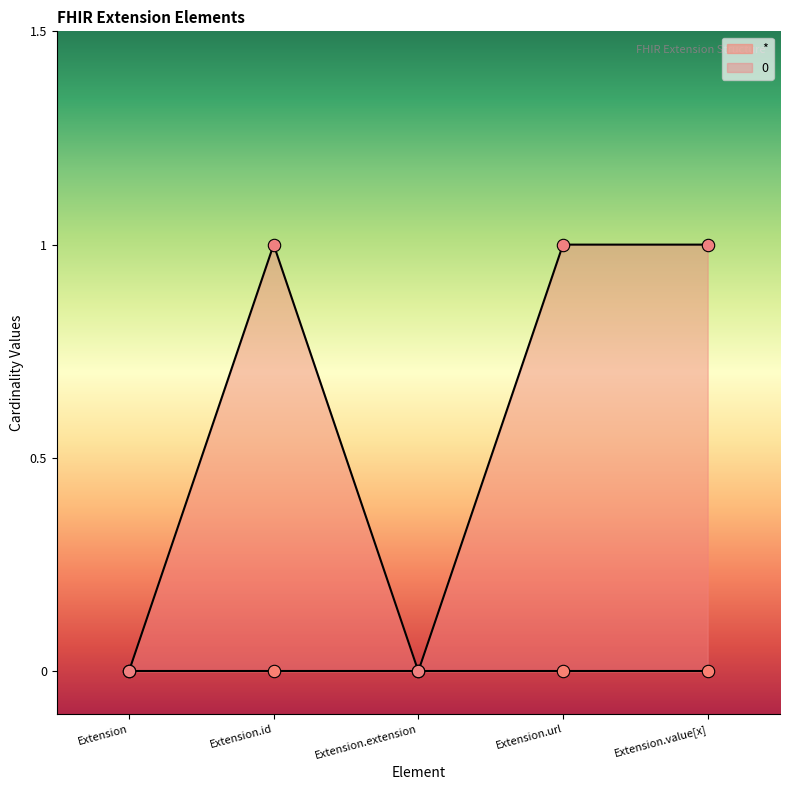

Which has a higher value, Extension or Extension.id?

Extension.id